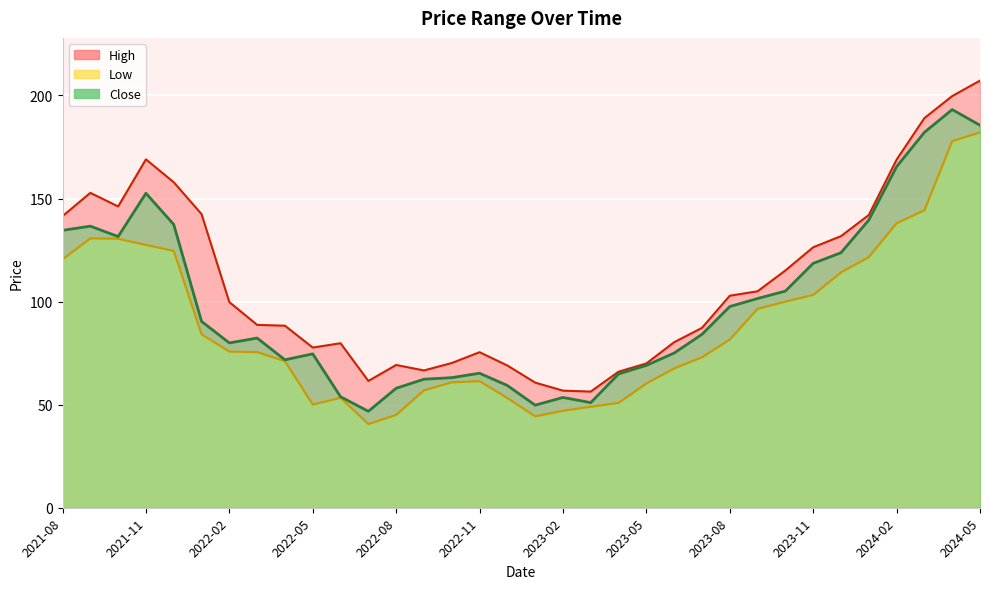

Reading left to right, transcribe all the data shown in this chart.

High: 2021-08=141.4	2021-09=152.8	2021-10=146.1	2021-11=169.0	2021-12=157.9	2022-01=142.4	2022-02=99.8	2022-03=88.7	2022-04=88.3	2022-05=77.7	2022-06=79.8	2022-07=61.5	2022-08=69.2	2022-09=66.6	2022-10=70.2	2022-11=75.4	2022-12=69.0	2023-01=60.7	2023-02=56.8	2023-03=56.3	2023-04=66.0	2023-05=70.0	2023-06=80.3	2023-07=87.2	2023-08=102.8	2023-09=105.0	2023-10=115.1	2023-11=126.3	2023-12=131.8	2024-01=142.0	2024-02=168.9	2024-03=189.0	2024-04=199.7	2024-05=207.2
Low: 2021-08=120.5	2021-09=130.7	2021-10=130.5	2021-11=127.5	2021-12=124.6	2022-01=84.2	2022-02=75.8	2022-03=75.5	2022-04=71.1	2022-05=50.0	2022-06=53.3	2022-07=40.6	2022-08=45.0	2022-09=57.0	2022-10=60.8	2022-11=61.4	2022-12=53.2	2023-01=44.3	2023-02=47.0	2023-03=49.0	2023-04=50.9	2023-05=60.3	2023-06=67.6	2023-07=73.0	2023-08=81.6	2023-09=96.5	2023-10=100.0	2023-11=103.2	2023-12=114.2	2024-01=121.6	2024-02=138.1	2024-03=144.3	2024-04=177.9	2024-05=182.1
Close: 2021-08=134.6	2021-09=136.6	2021-10=131.6	2021-11=152.6	2021-12=137.4	2022-01=90.4	2022-02=79.9	2022-03=82.3	2022-04=71.8	2022-05=74.7	2022-06=53.8	2022-07=46.8	2022-08=58.0	2022-09=62.3	2022-10=63.1	2022-11=65.2	2022-12=59.3	2023-01=49.8	2023-02=53.5	2023-03=51.0	2023-04=64.9	2023-05=69.1	2023-06=75.1	2023-07=84.1	2023-08=97.6	2023-09=101.5	2023-10=105.1	2023-11=118.6	2023-12=123.7	2024-01=139.6	2024-02=165.4	2024-03=182.1	2024-04=193.1	2024-05=185.6